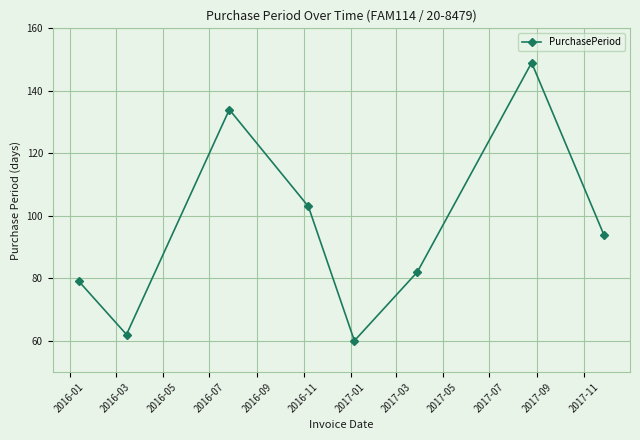

How many lines are shown in the chart?

1